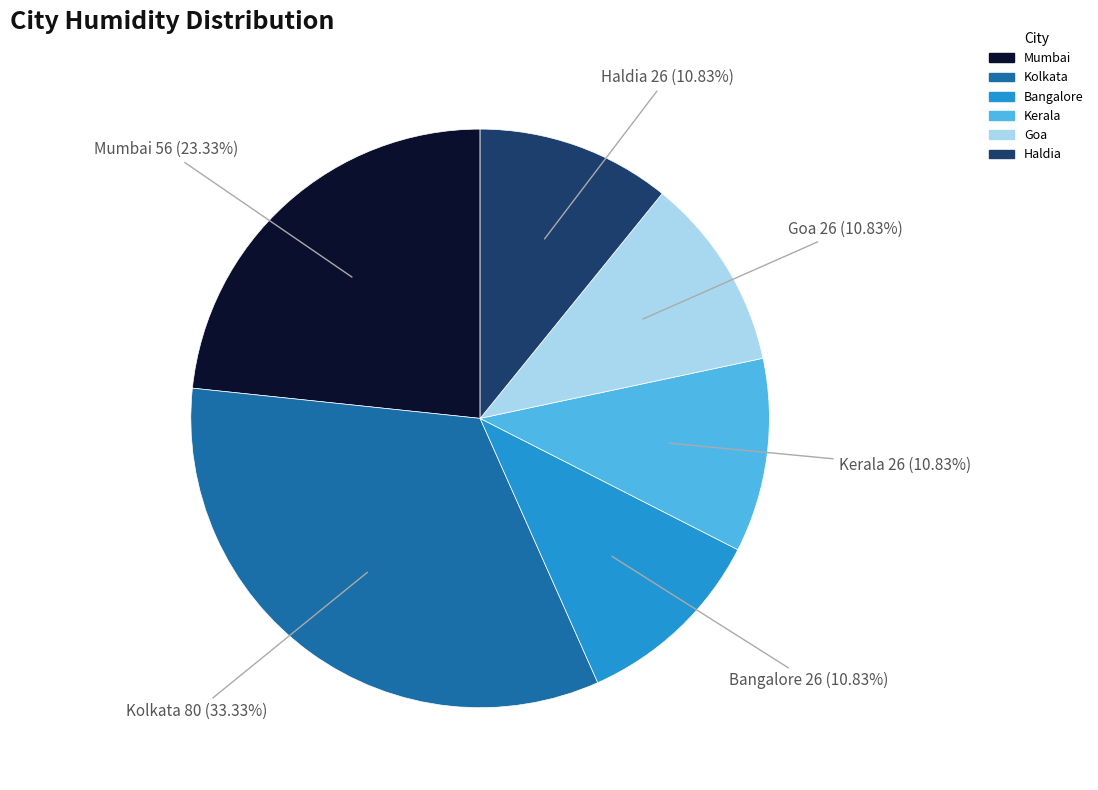

What is the largest slice in the pie chart?

Kolkata